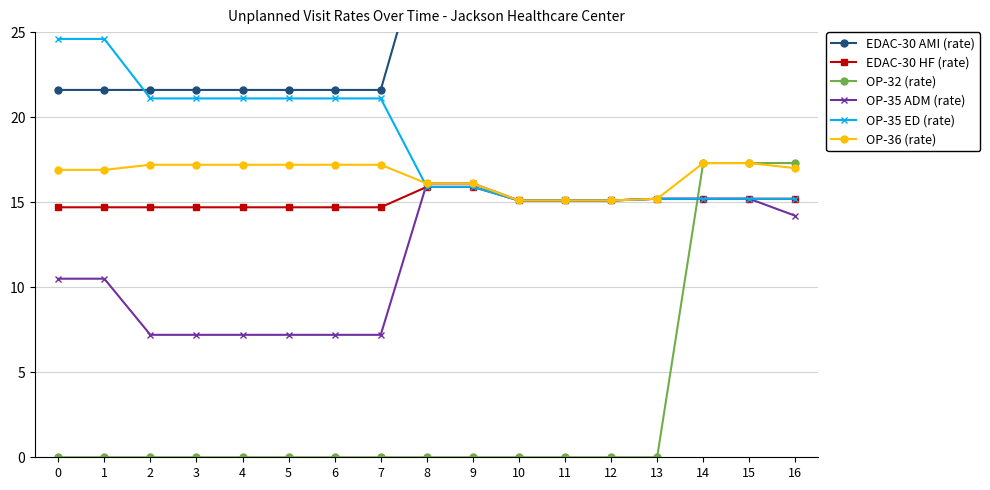

What is the value of the OP-36 (rate) point at the 12th from the left?

15.1